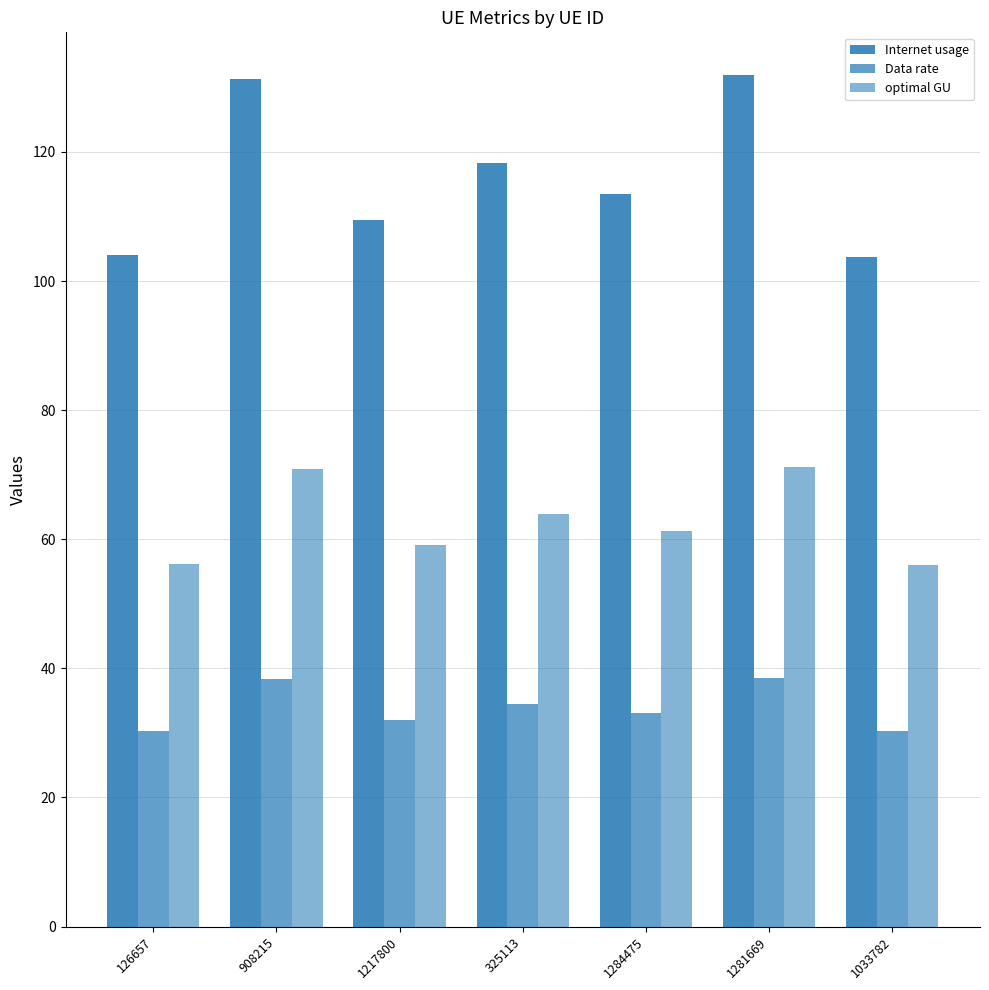

Reading left to right, list all the values displayed in this chart.

Internet usage: 126657=104.1	908215=131.3	1217800=109.5	325113=118.3	1284475=113.5	1281669=131.9	1033782=103.7
Data rate: 126657=30.4	908215=38.3	1217800=31.9	325113=34.5	1284475=33.1	1281669=38.5	1033782=30.3
optimal GU: 126657=56.2	908215=70.9	1217800=59.1	325113=63.9	1284475=61.3	1281669=71.3	1033782=56.0